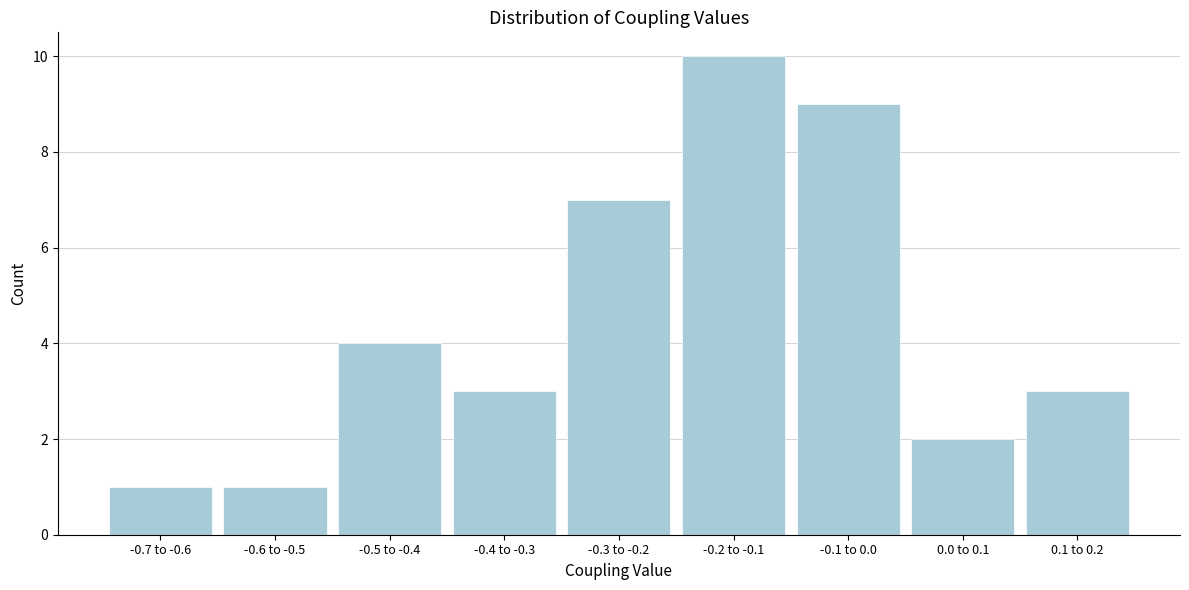

Reading left to right, what are all the values shown in this chart?

-0.7 to -0.6=1	-0.6 to -0.5=1	-0.5 to -0.4=4	-0.4 to -0.3=3	-0.3 to -0.2=7	-0.2 to -0.1=10	-0.1 to 0.0=9	0.0 to 0.1=2	0.1 to 0.2=3